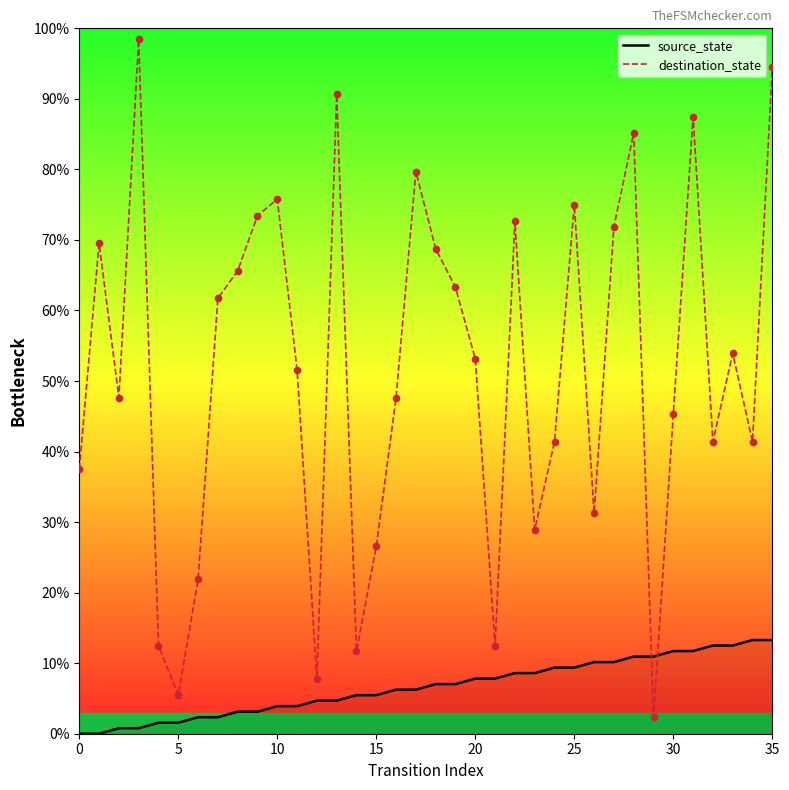

What are all the series names shown in the legend?

source_state, destination_state